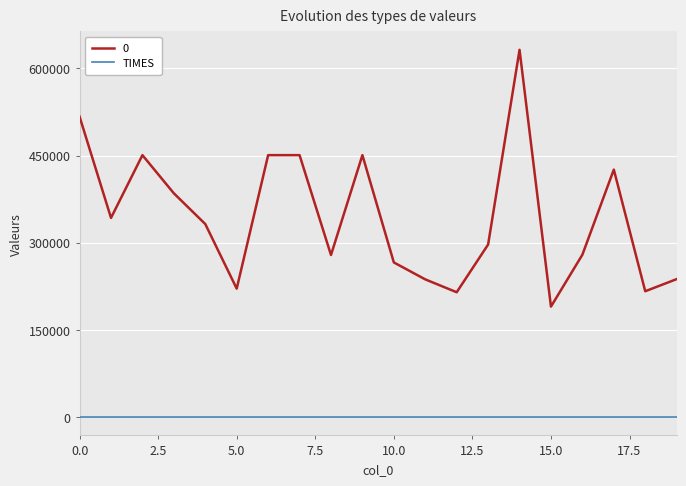

True or false: 0 and TIMES intersect in this chart.

False